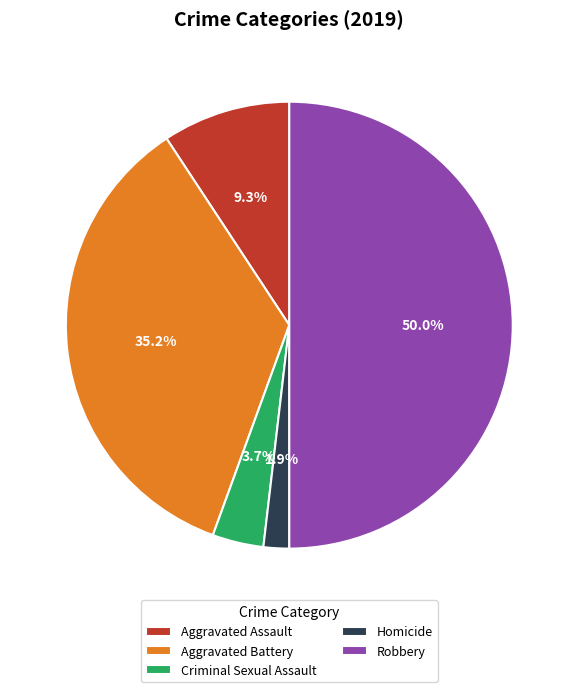

To the nearest percent, what percentage of the pie is Aggravated Battery?

35%